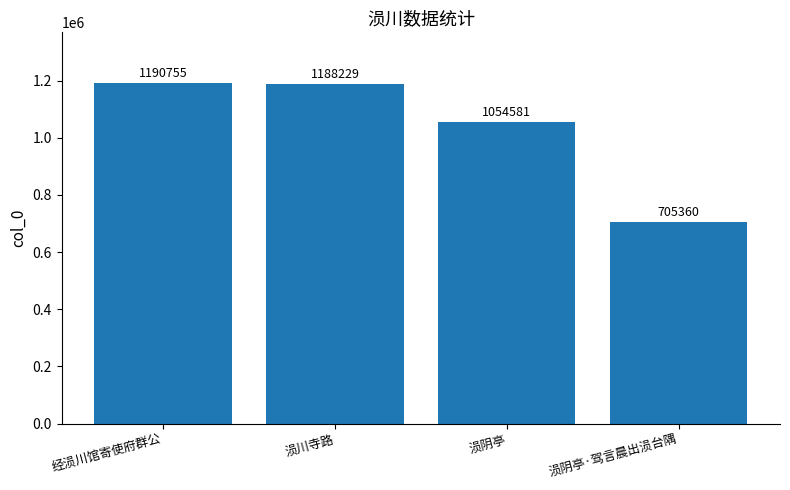

Reading right to left, extract all data points from this chart.

涢阴亭·驾言晨出涢台隅=705360	涢阴亭=1054581	涢川寺路=1188229	经涢川馆寄使府群公=1190755